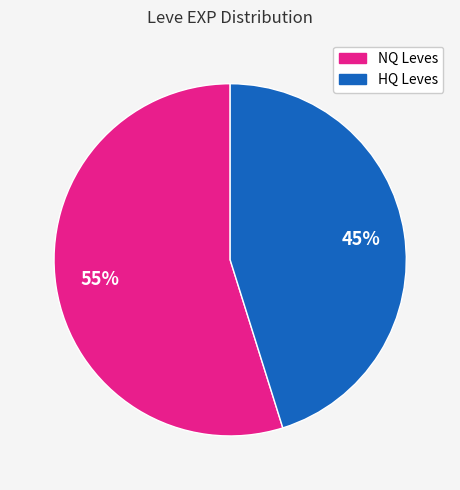

To the nearest percent, what is the average slice percentage?

50%